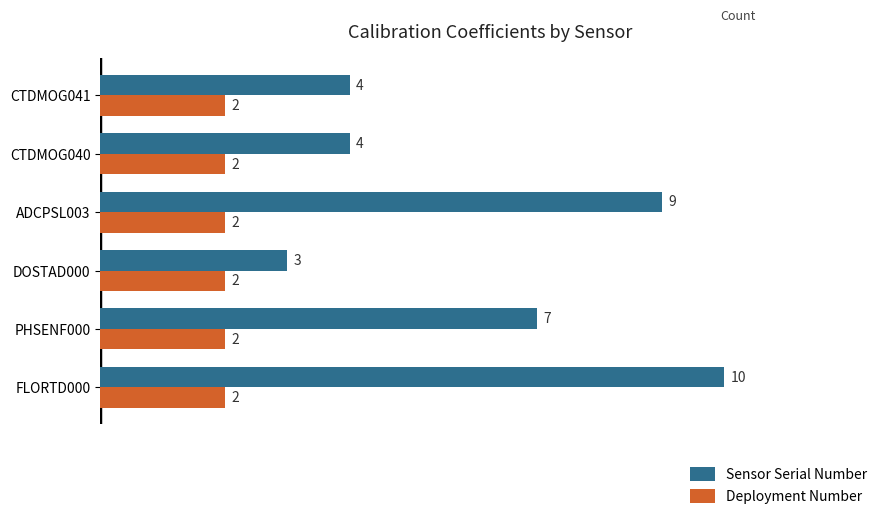

What are all the series names shown in the legend?

Sensor Serial Number, Deployment Number